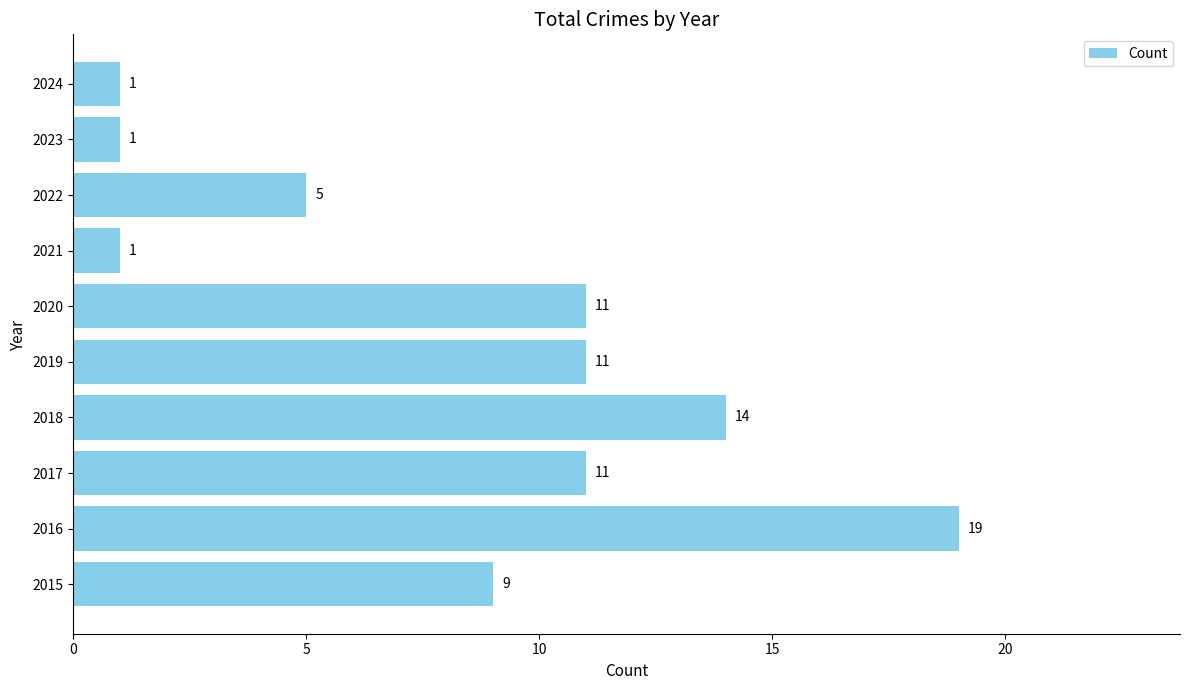

Which label corresponds to the largest value in the chart?

2016